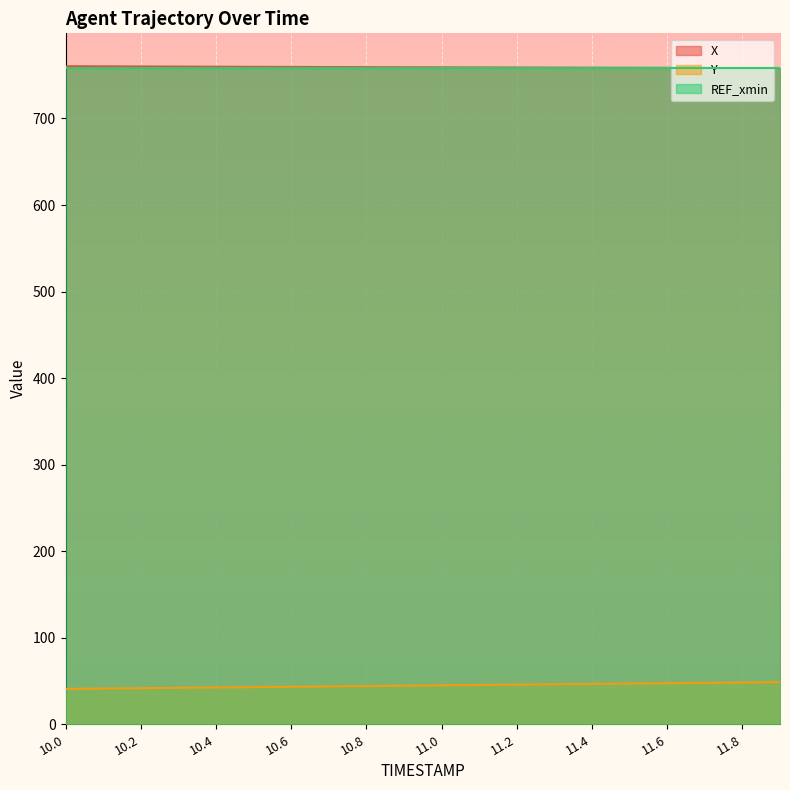

What are all the series names shown in the legend?

X, Y, REF_xmin